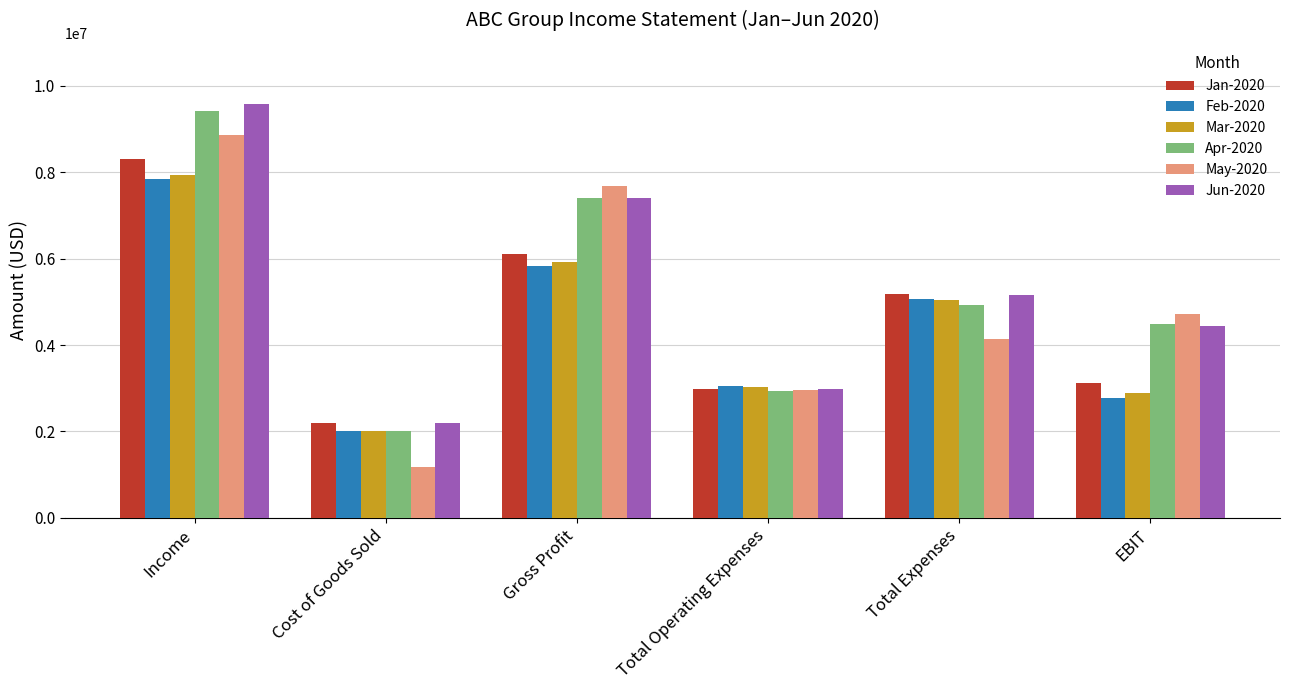

The Mar-2020 series shows 3034500 at Total Operating Expenses. True or false?

True